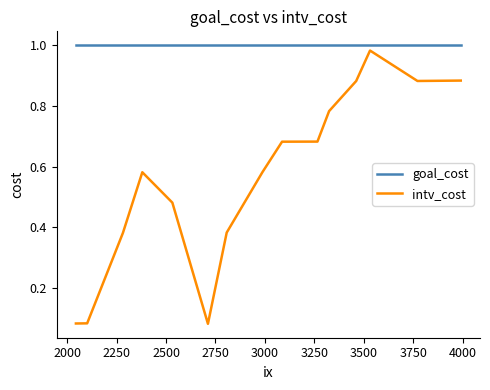

Which series has the widest spread of values?

intv_cost